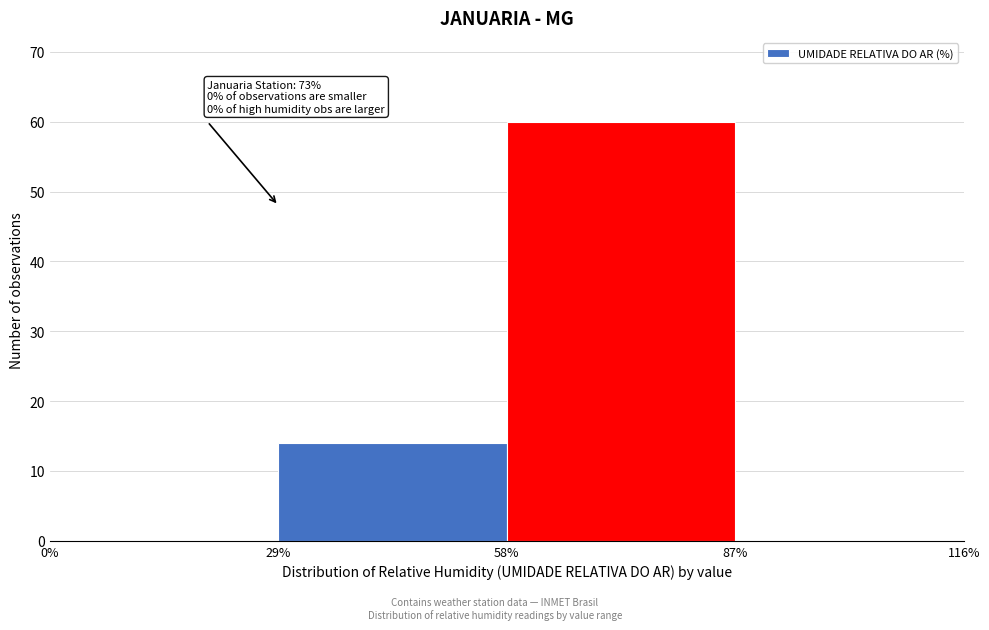

Over which range of the x-axis is the bar tallest?

58% to 87%